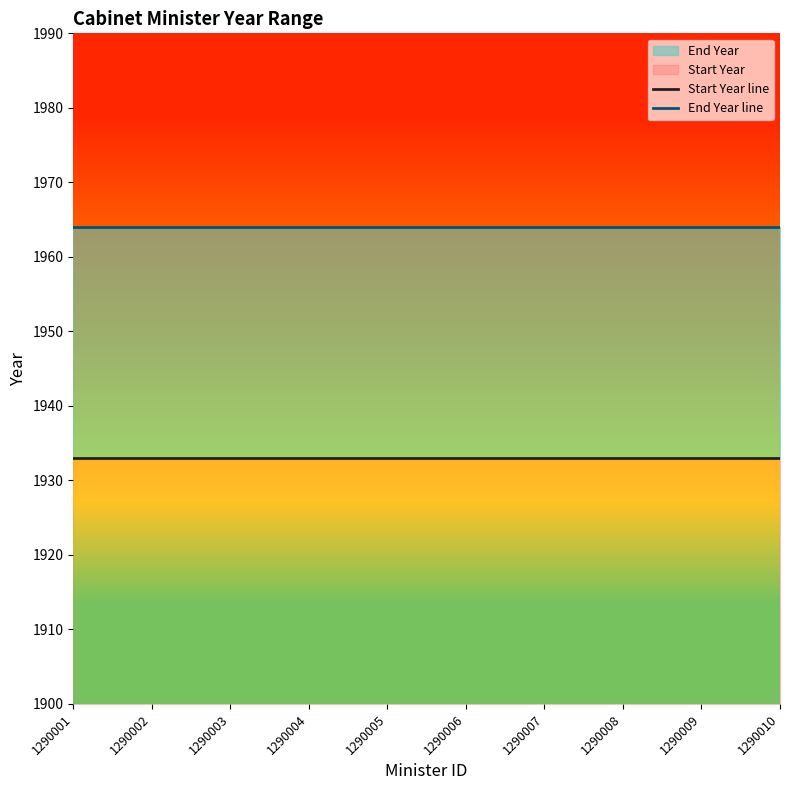

True or false: End Year line and Start Year line cross at least once.

False